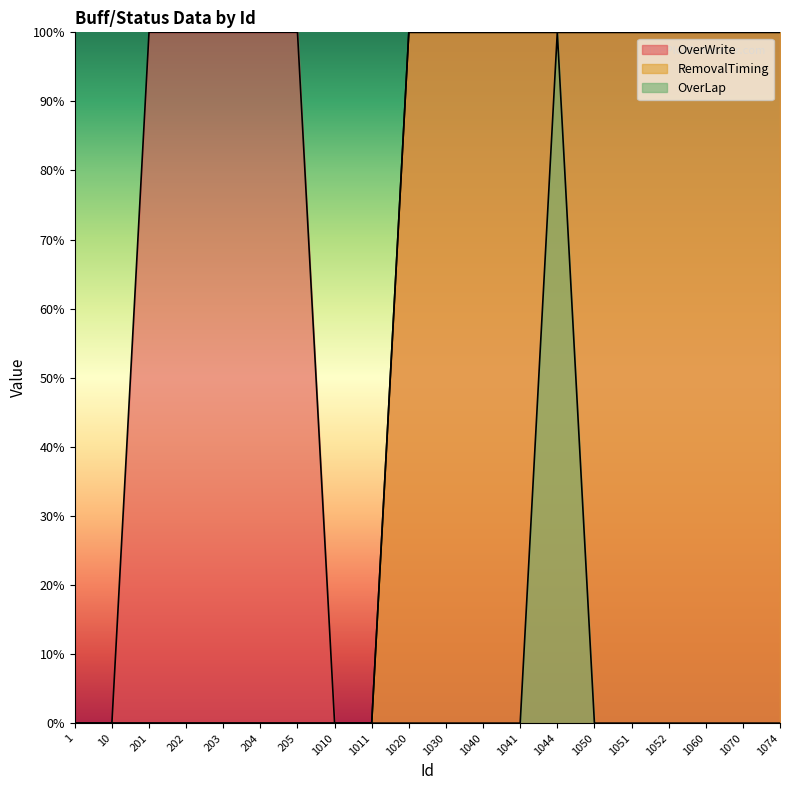

List the series in order of their overall mean, lowest first.

OverLap, RemovalTiming, OverWrite